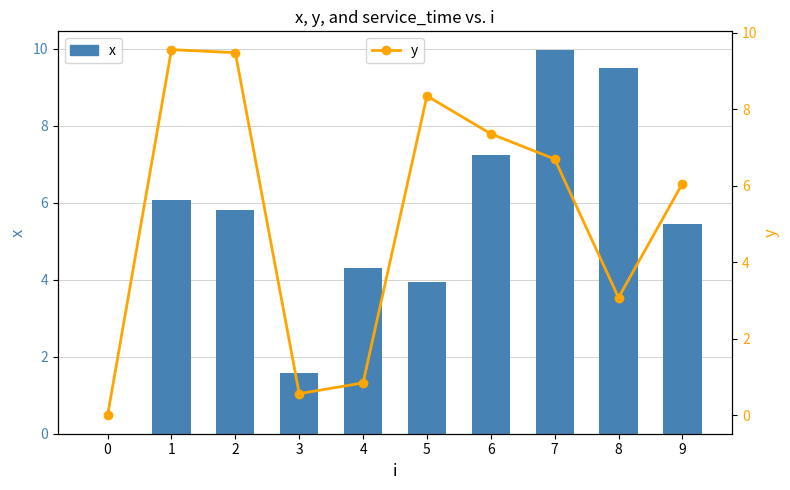

How many values in the y series exceed 6?

6